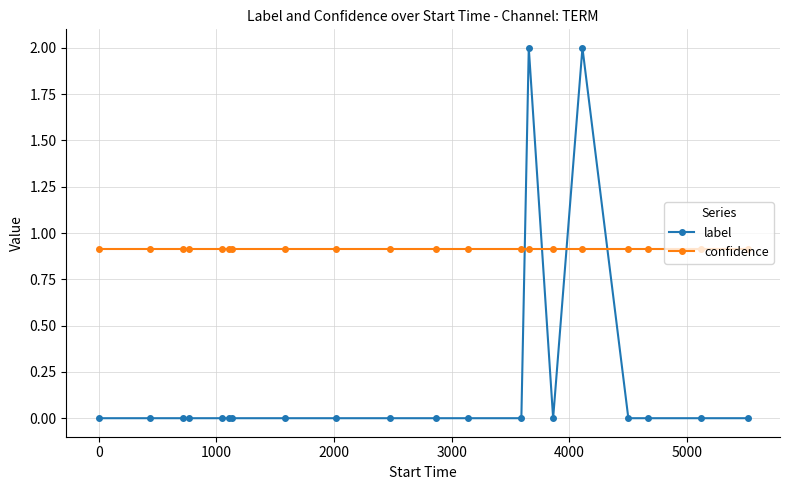

List the series in order of their overall mean, lowest first.

label, confidence